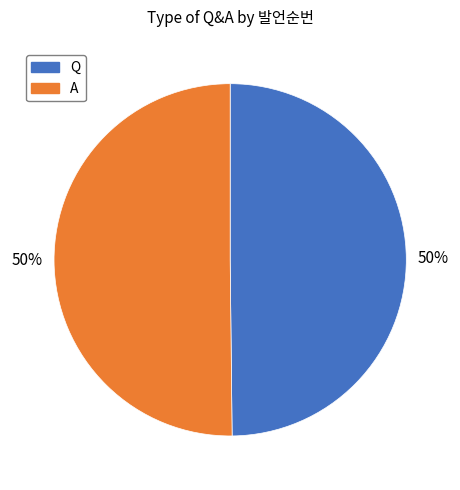

Do A and Q together represent more than half of the pie?

Yes